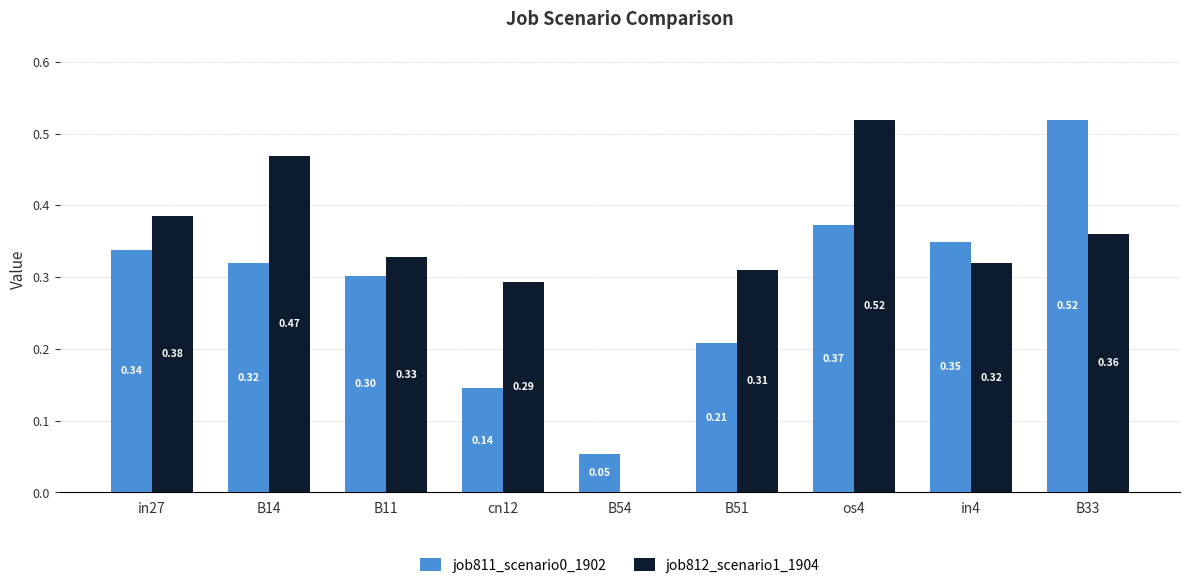

Which series changed the most between in27 and os4?

job812_scenario1_1904